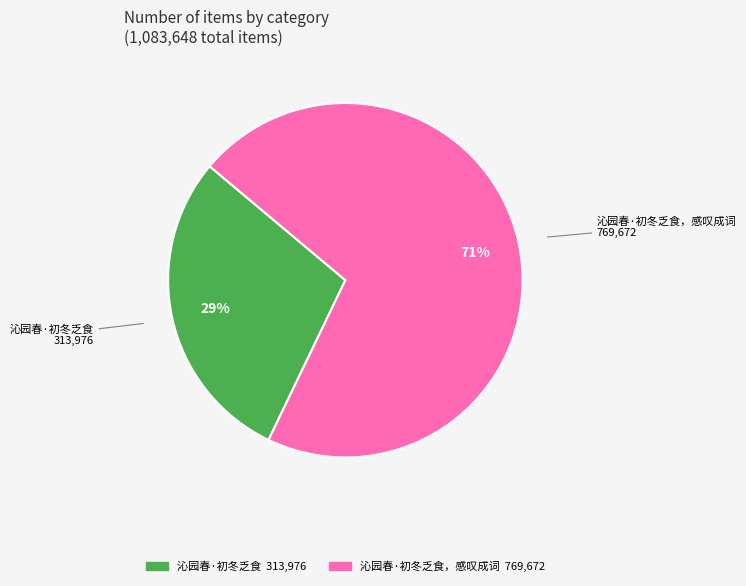

Is there any slice that represents more than half of the pie?

Yes